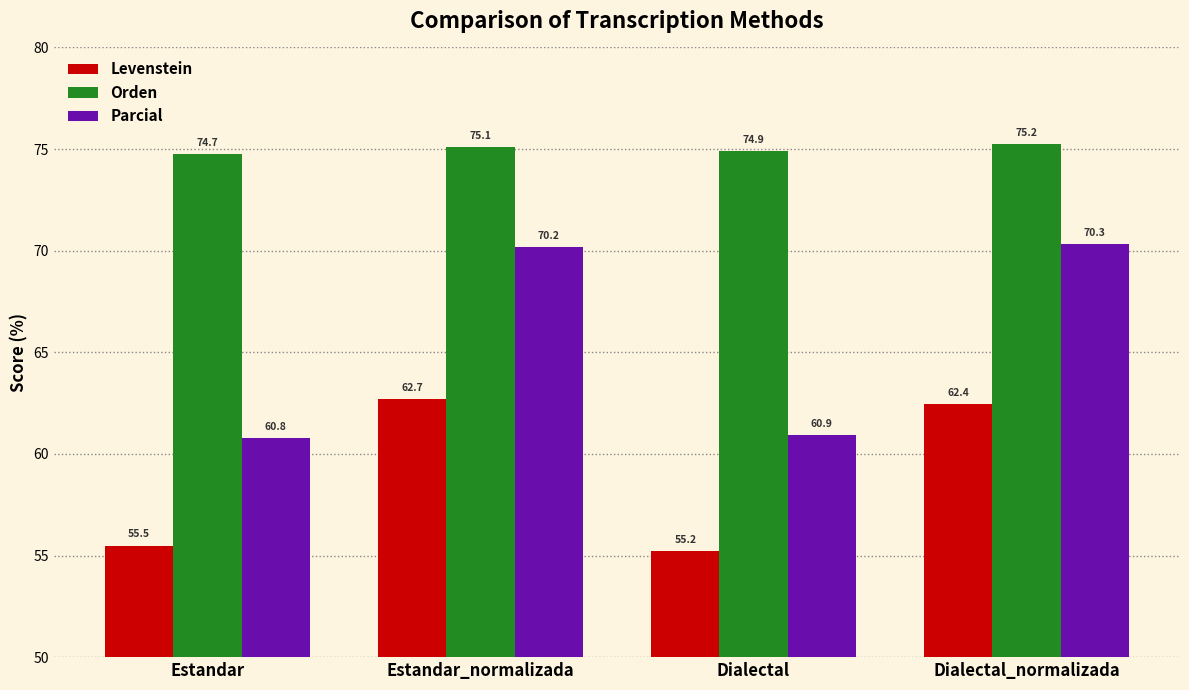

How many data points in Parcial are above 70?

2